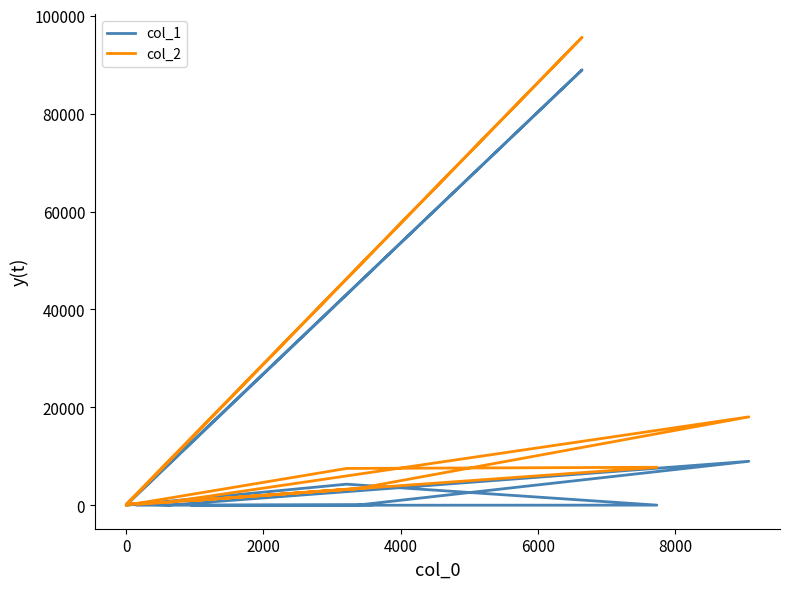

True or false: col_1 has a value of 324 at 6000.

True